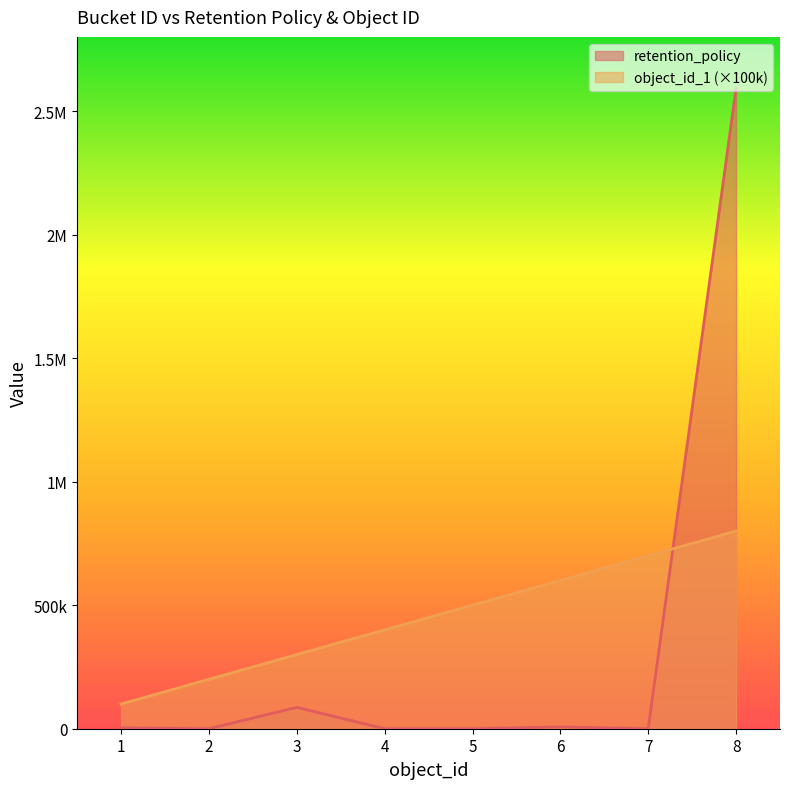

At which label is object_id_1 closest to 450000?

4